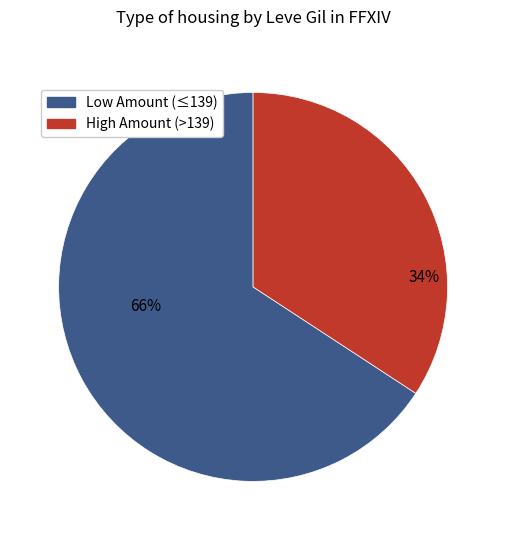

Count the number of slices in the pie.

2